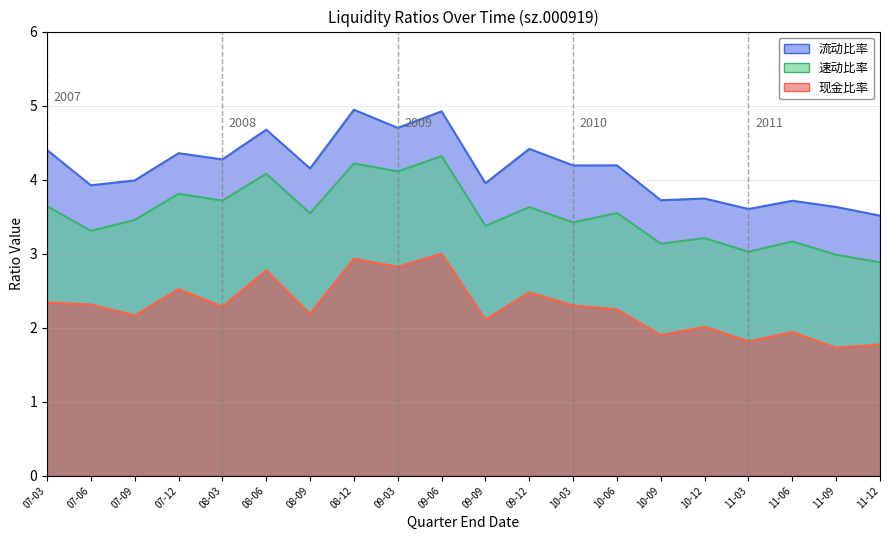

What is the difference between the 速动比率 values at 09-06 and 10-03?

0.9